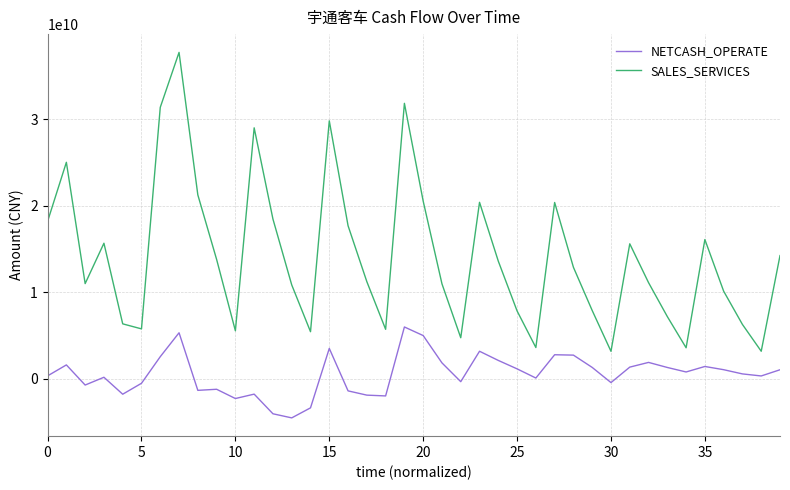

True or false: SALES_SERVICES and NETCASH_OPERATE cross at least once.

False